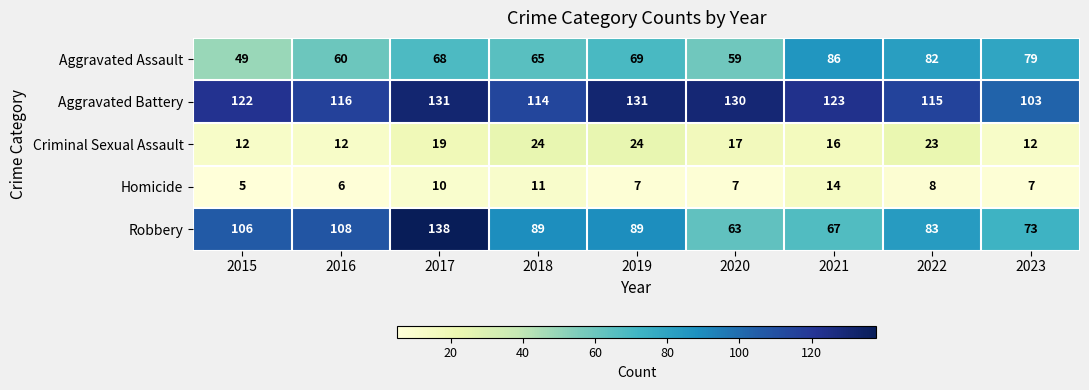

At which category is the sum across all series the highest?

2017